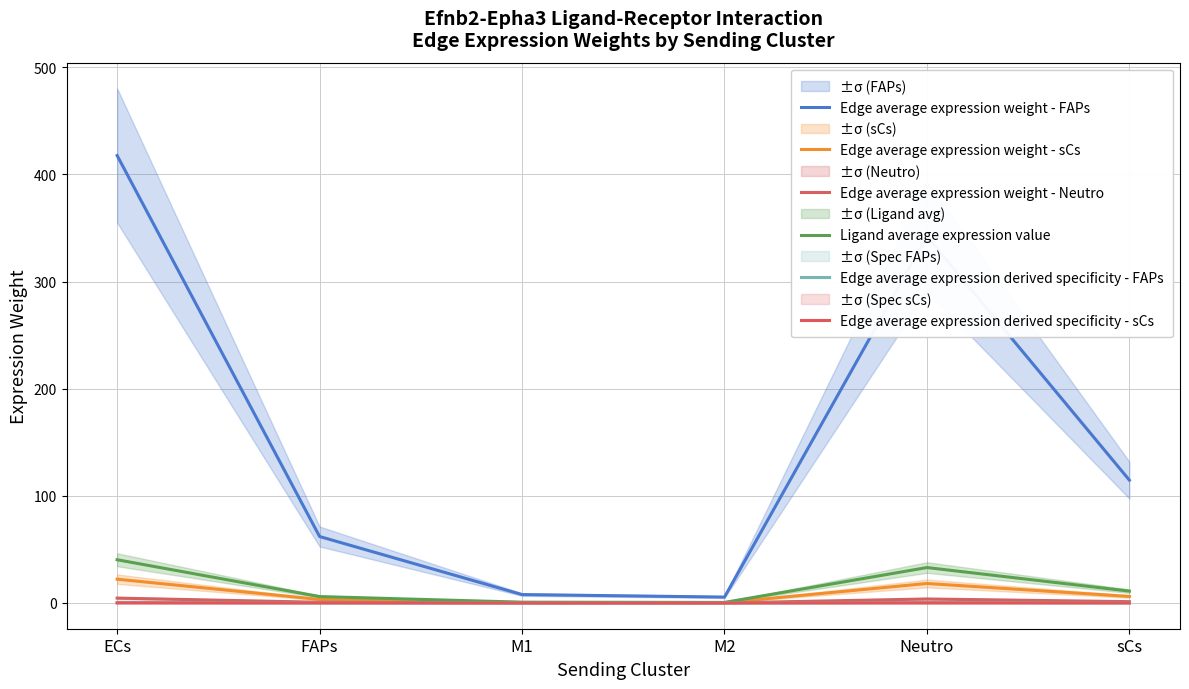

Reading right to left, extract all data points from this chart.

Edge average expression weight - FAPs: 114.7	342.2	5.5	7.9	62.0	417.7
Edge average expression weight - sCs: 6.1	18.2	0.3	0.4	3.3	22.2
Edge average expression weight - Neutro: 1.3	3.7	0.1	0.1	0.7	4.6
Ligand average expression value: 11.1	33.1	0.5	0.8	6.0	40.4
Edge average expression derived specificity - FAPs: 0.1	0.3	0.0	0.0	0.1	0.4
Edge average expression derived specificity - sCs: 0.0	0.0	0.0	0.0	0.0	0.0